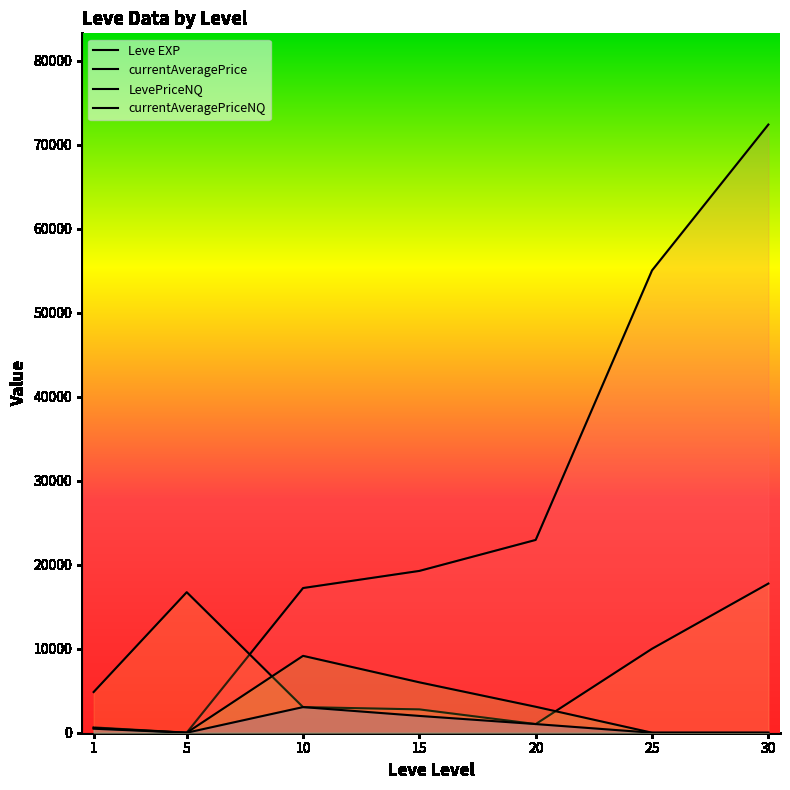

What is the spread (max minus min) of values at 20?

21930.0